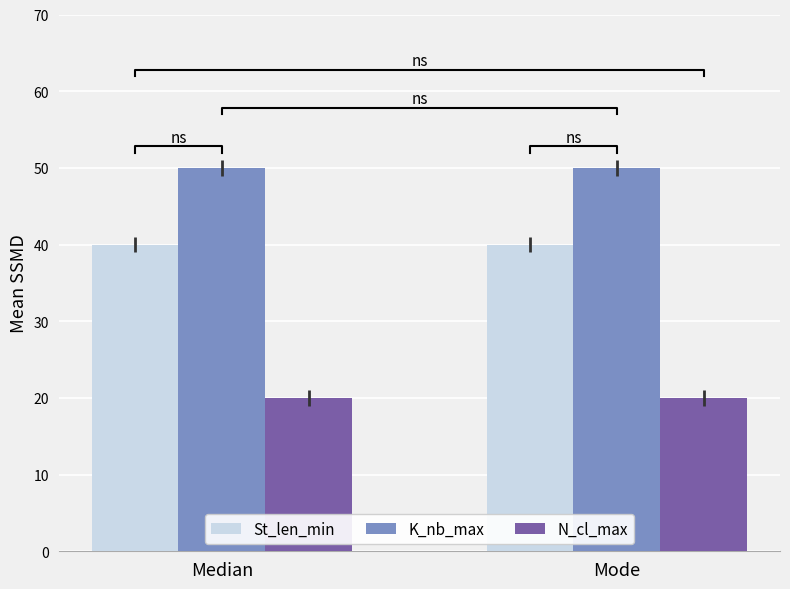

What are all the series names shown in the legend?

St_len_min, K_nb_max, N_cl_max